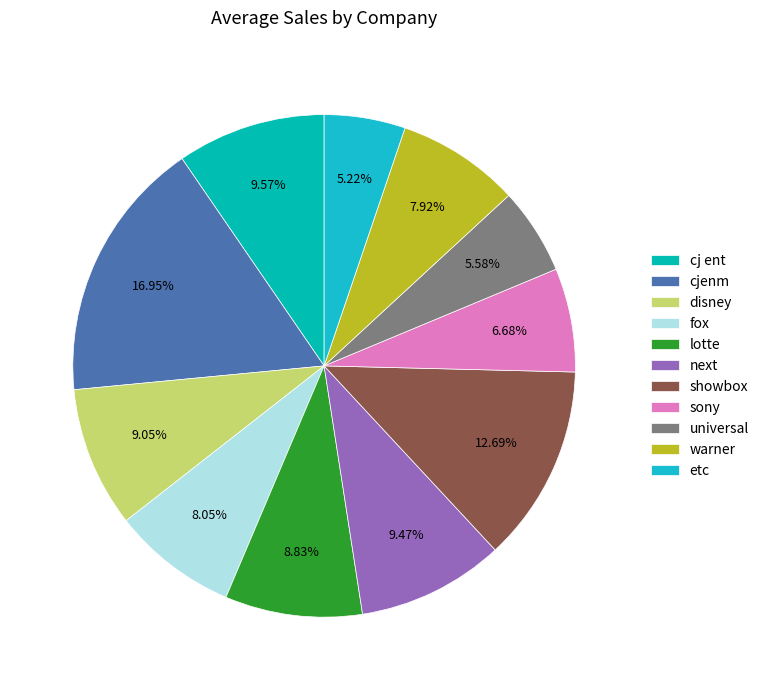

To the nearest percent, what is the combined percentage of warner and disney?

17%